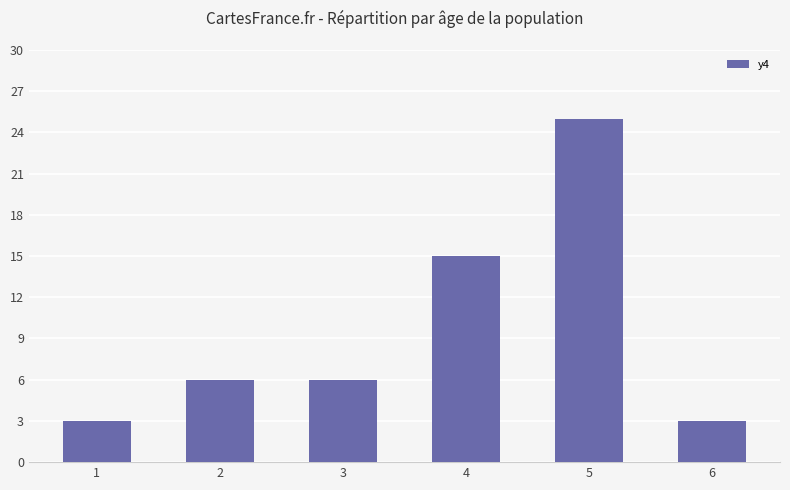

At which label is the value closest to 14?

4